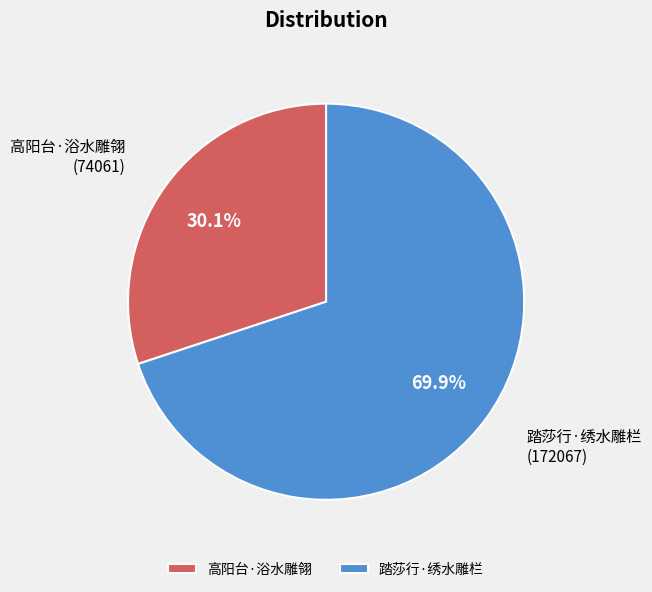

To the nearest percent, what is the average slice percentage?

50%